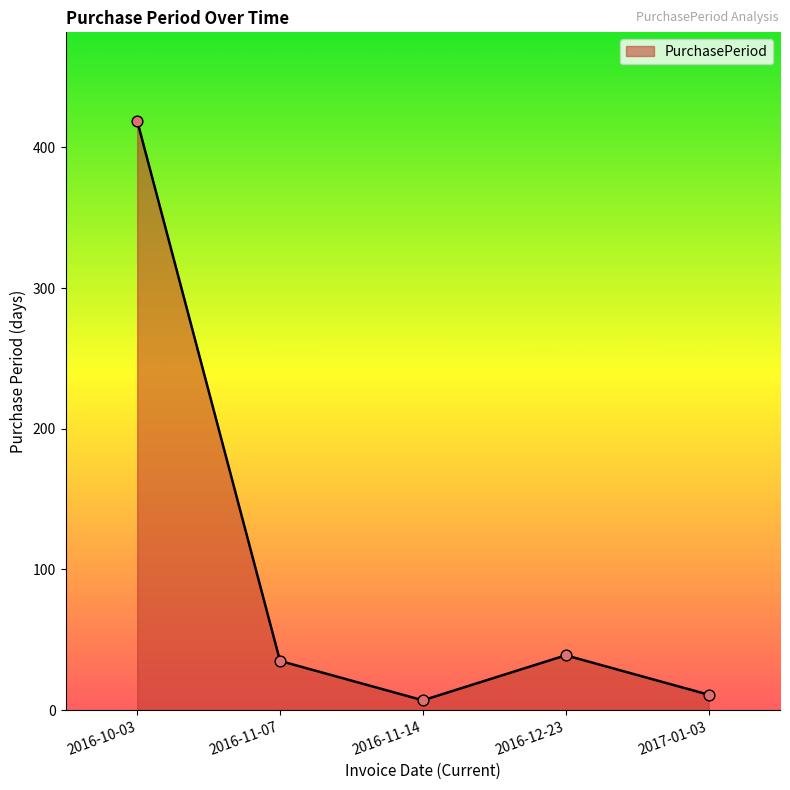

What is the change in value from 2016-10-03 to 2017-01-03?

-408